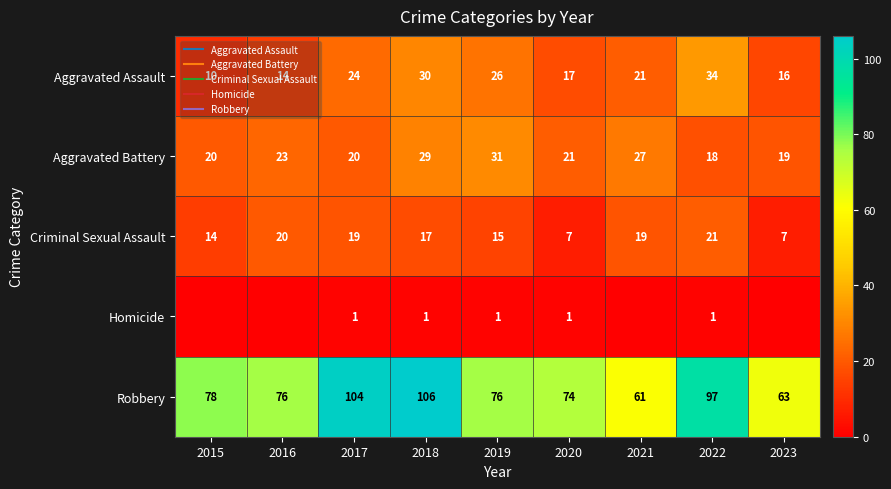

Between 2016 and 2021, which is larger?

2021